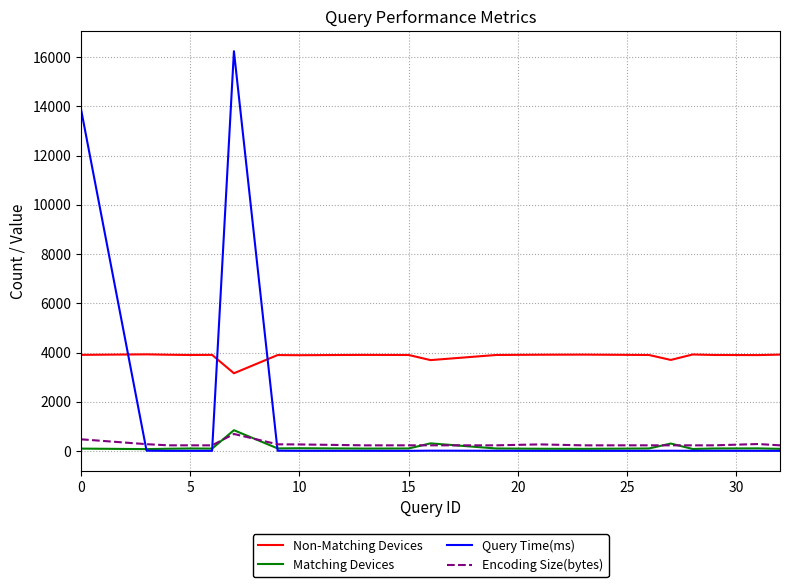

What is the lowest value of the Encoding Size(bytes) series?

228